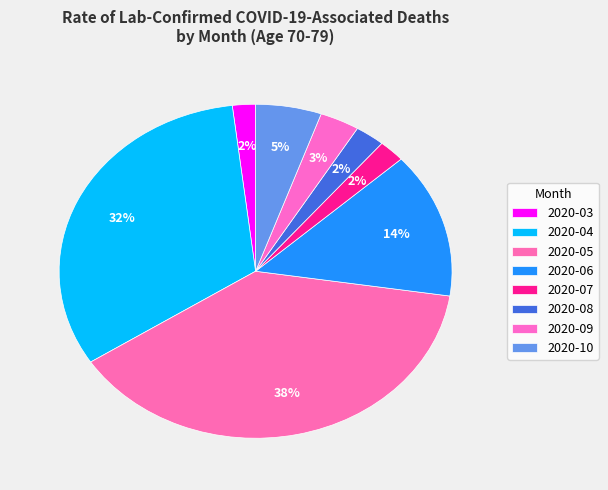

How many slices are in this pie chart?

8